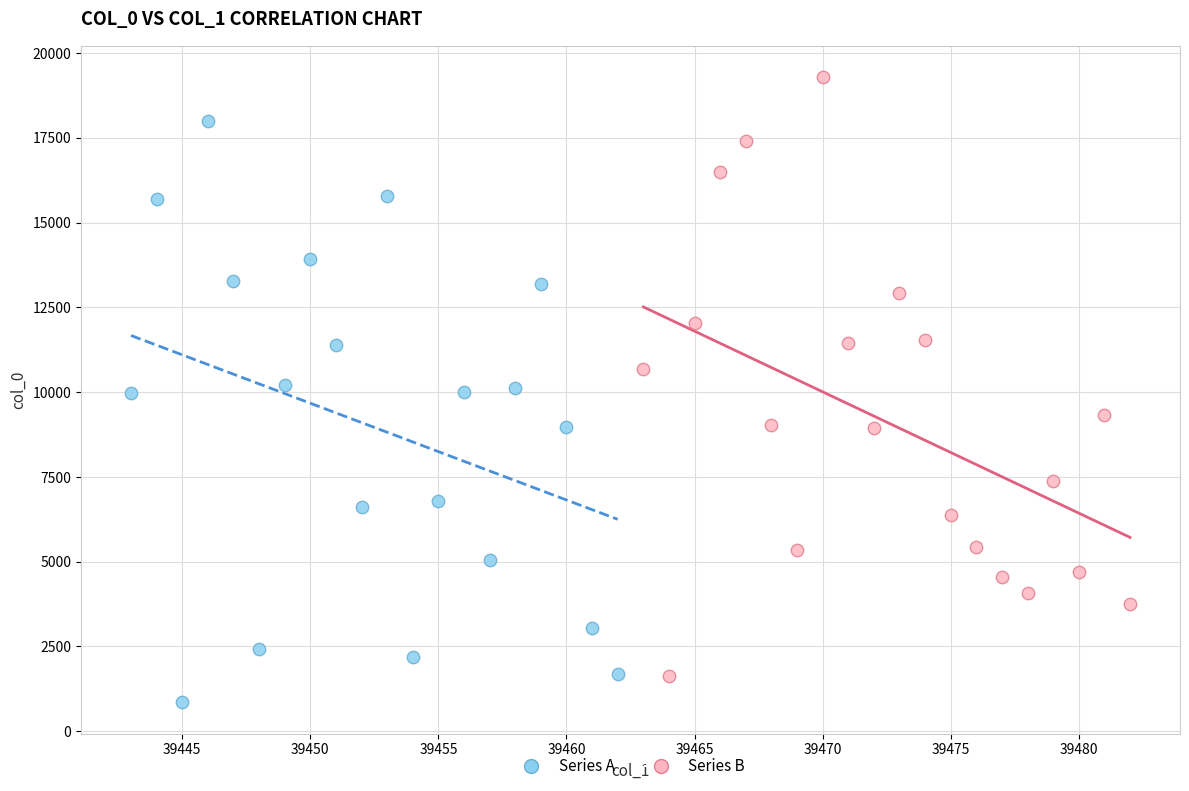

Which series contains the highest Y value?

Series B